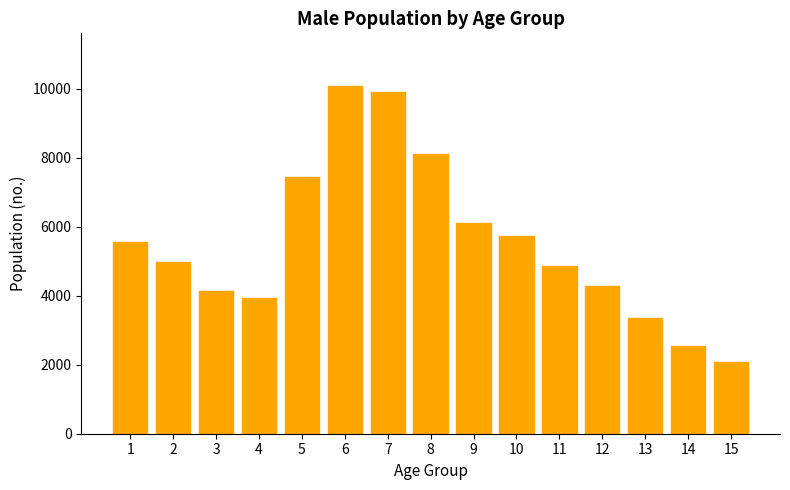

Reading left to right, transcribe all the data shown in this chart.

5555	4980	4147	3941	7449	10087	9898	8109	6091	5734	4863	4272	3347	2536	2086